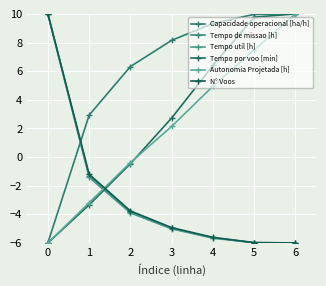

Which series changed the most between 2 and 5?

Tempo por voo [min]